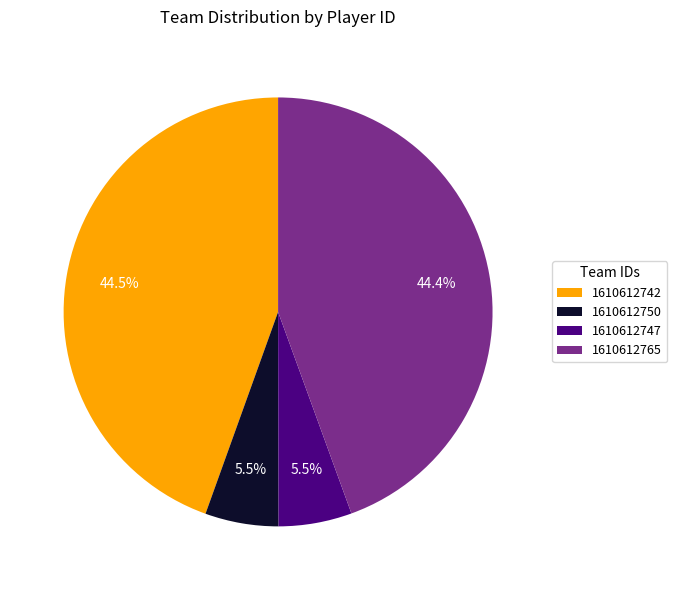

Does any single category account for the majority?

No